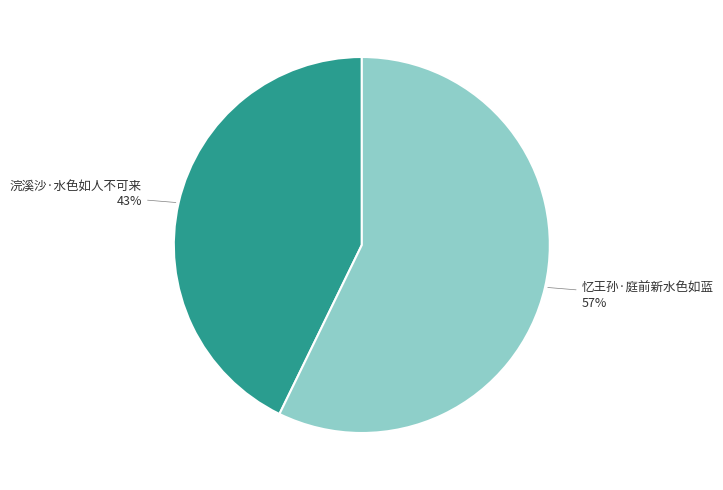

Is there any slice that represents more than half of the pie?

Yes